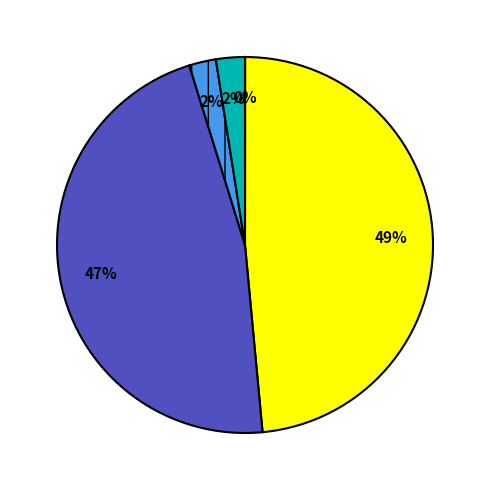

Is there any slice that represents more than half of the pie?

No